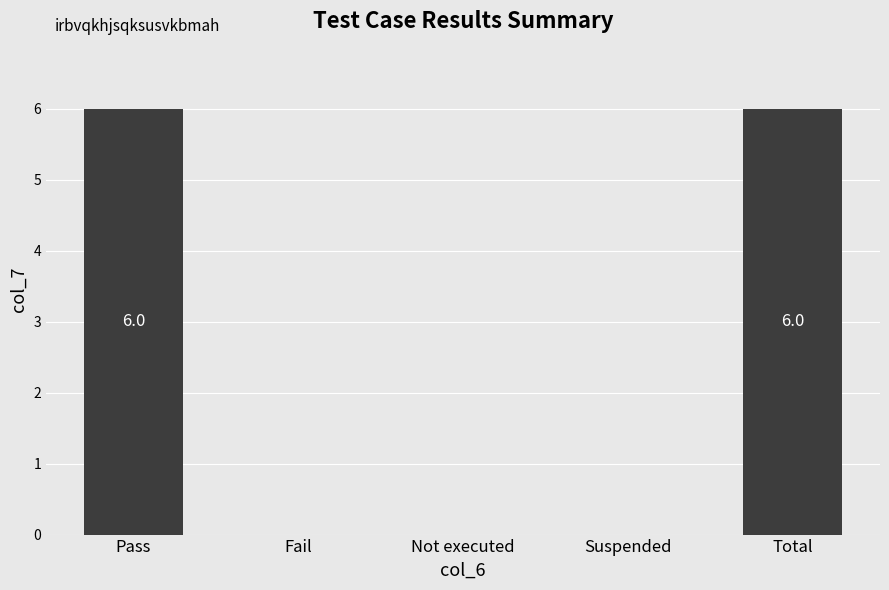

What is the sum of all values?

12